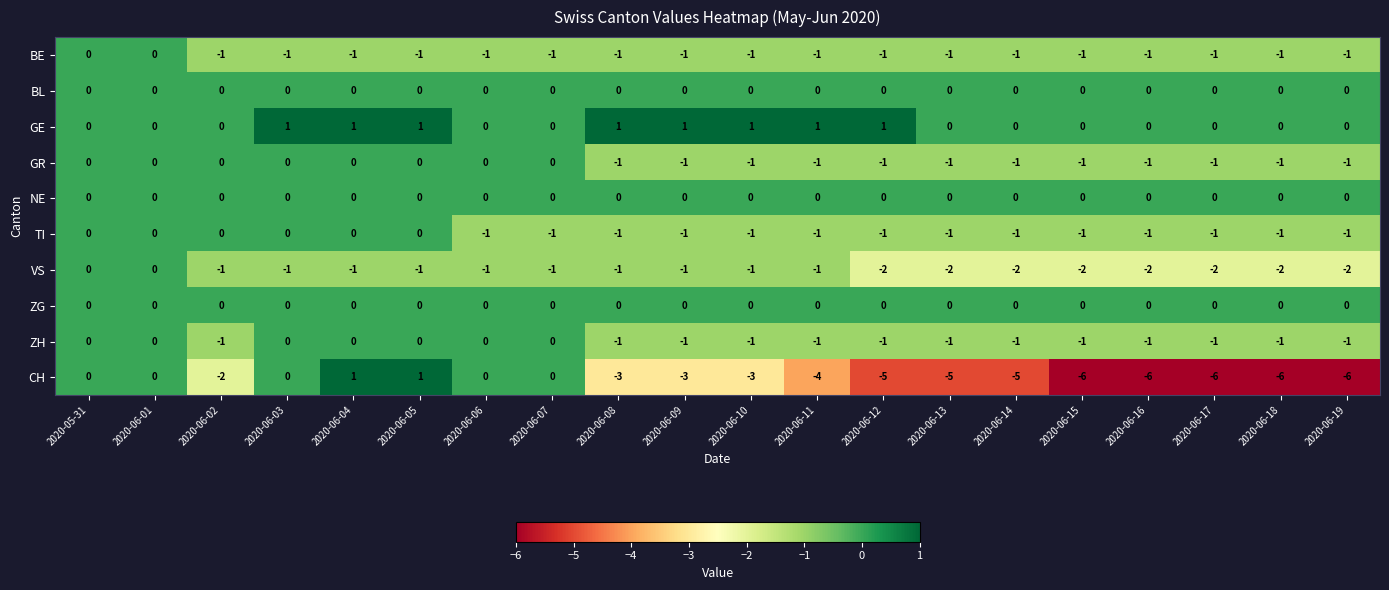

How many series are shown in this chart?

10